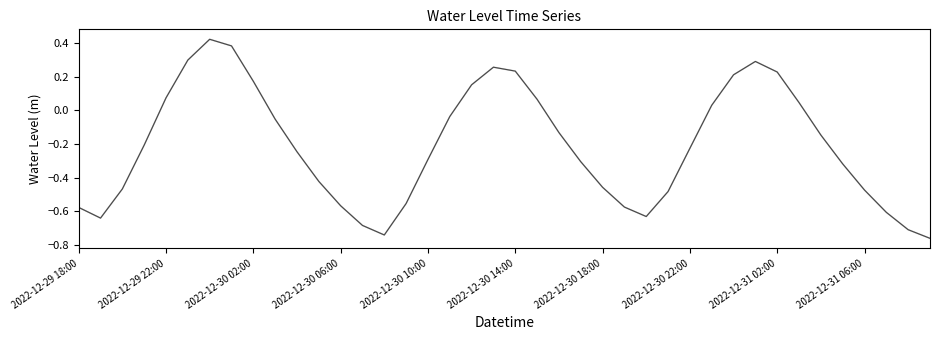

What is the difference between the maximum and minimum values?

1.2